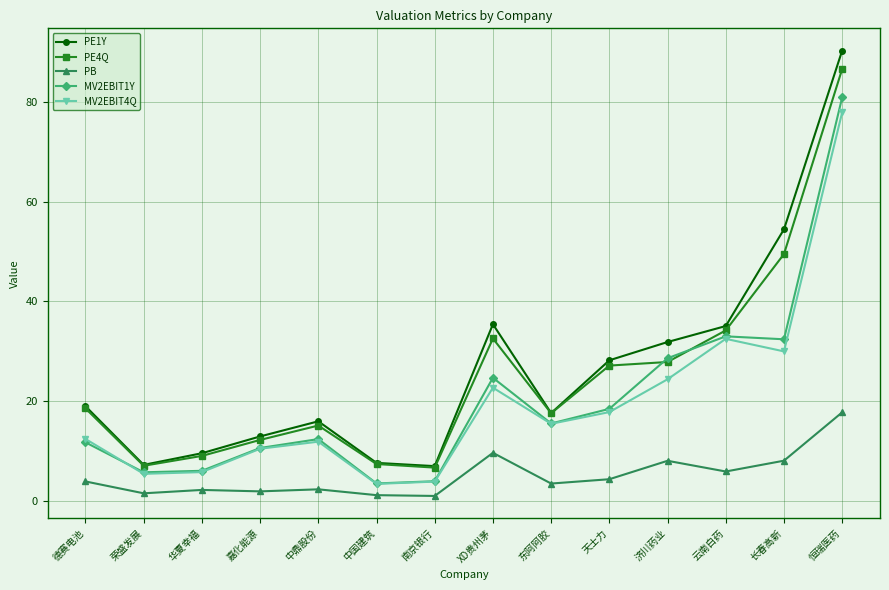

What are all the series names shown in the legend?

PE1Y, PE4Q, PB, MV2EBIT1Y, MV2EBIT4Q